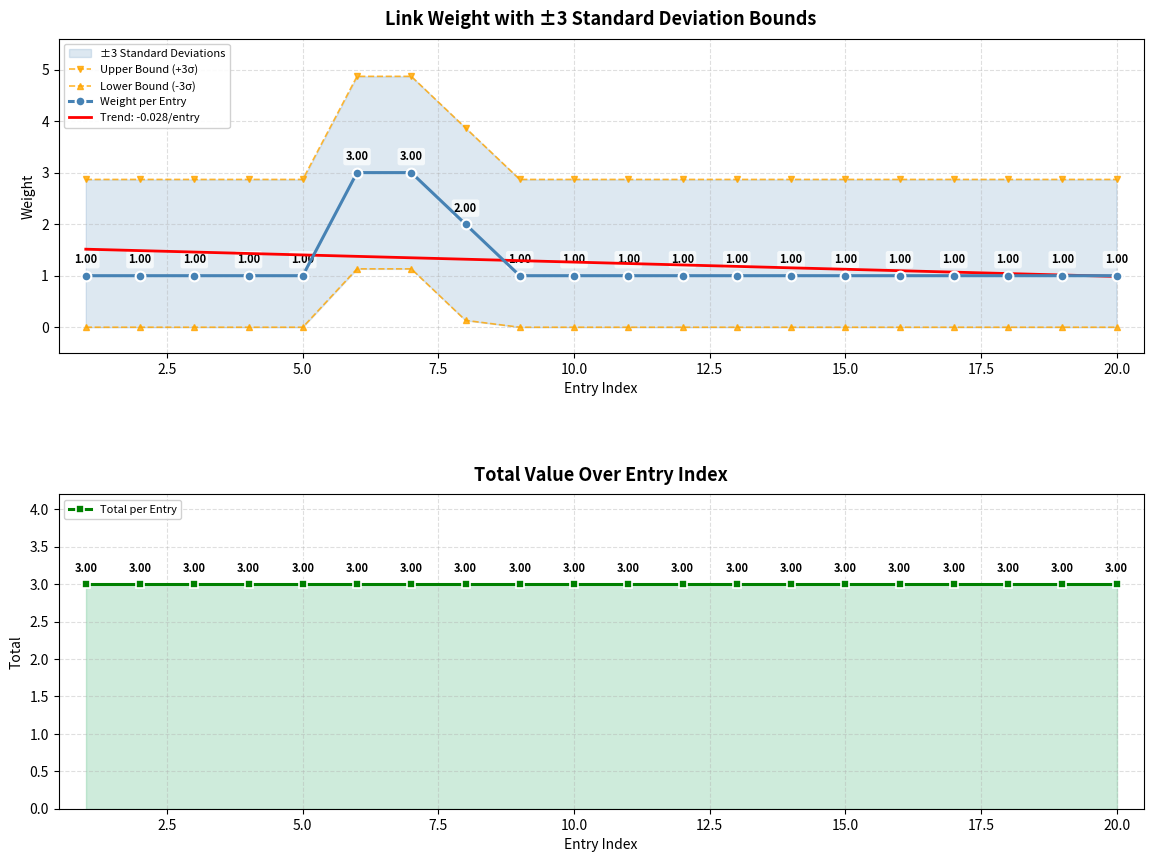

True or false: Total per Entry and Lower Bound (-3σ) cross at least once.

False